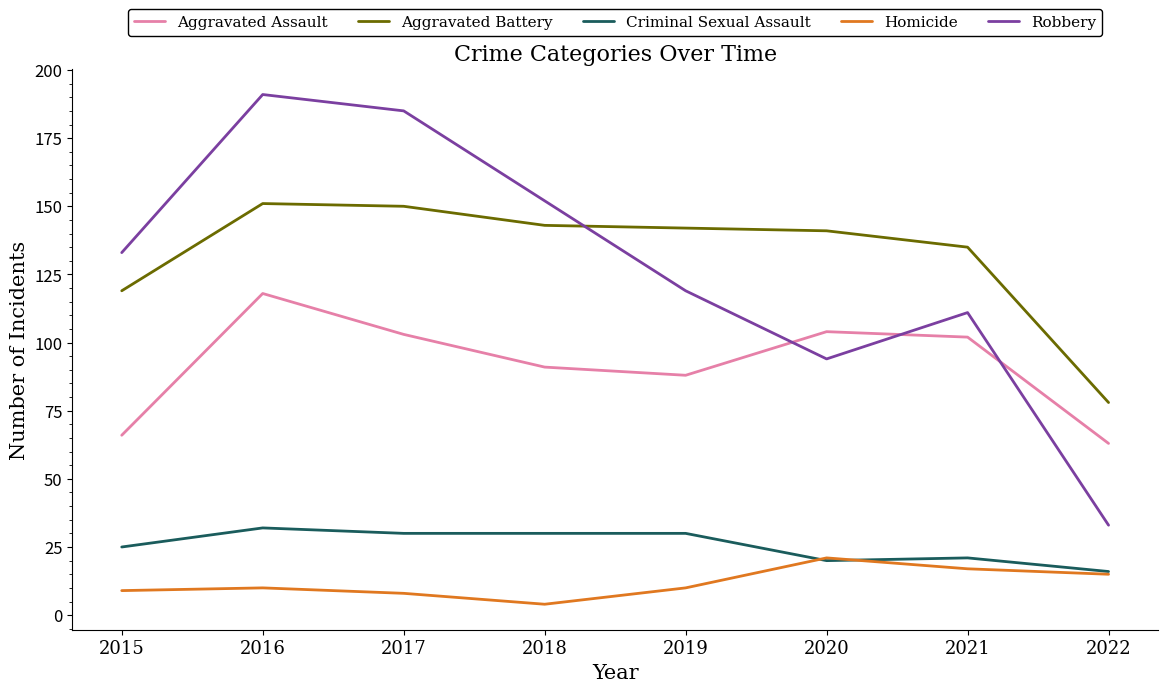

True or false: Aggravated Assault and Robbery cross at least once.

True